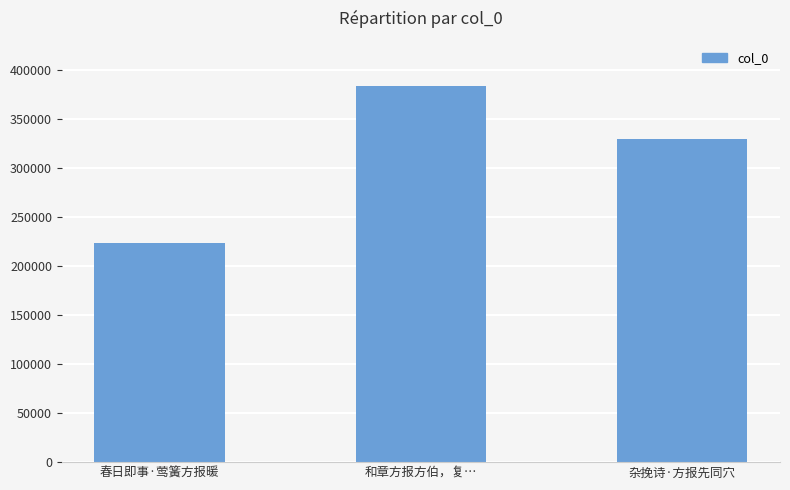

Reading left to right, list all the values displayed in this chart.

春日即事·莺簧方报暖=224130	和章方报方伯，复…=384123	杂挽诗·方报先同穴=330076